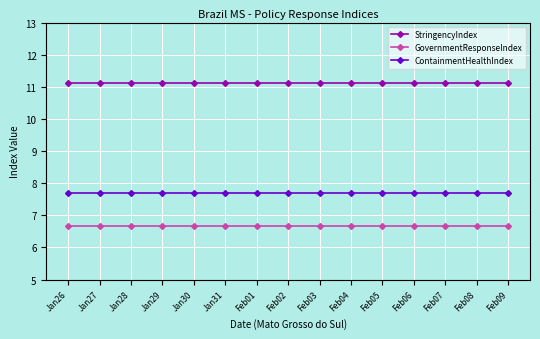

Which series has the largest total across all categories?

StringencyIndex